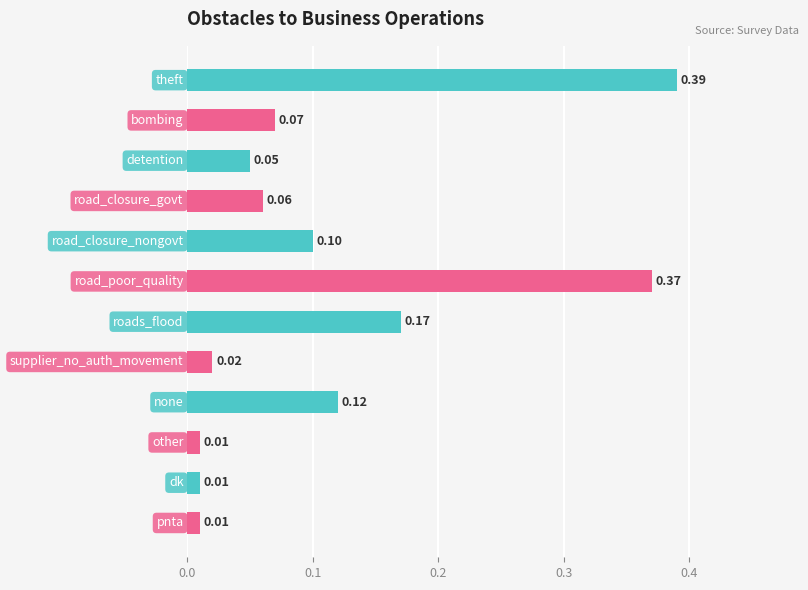

What is the sum of all values?

1.4